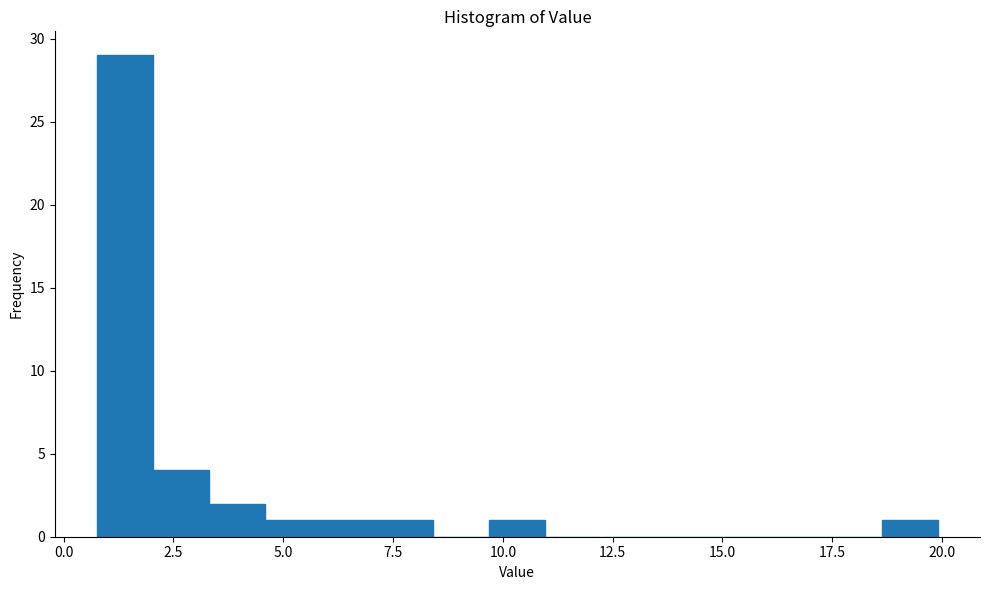

Around what value on the x-axis is the tallest bar? Give the approximate position of its centre, as read against the axis.

1.5